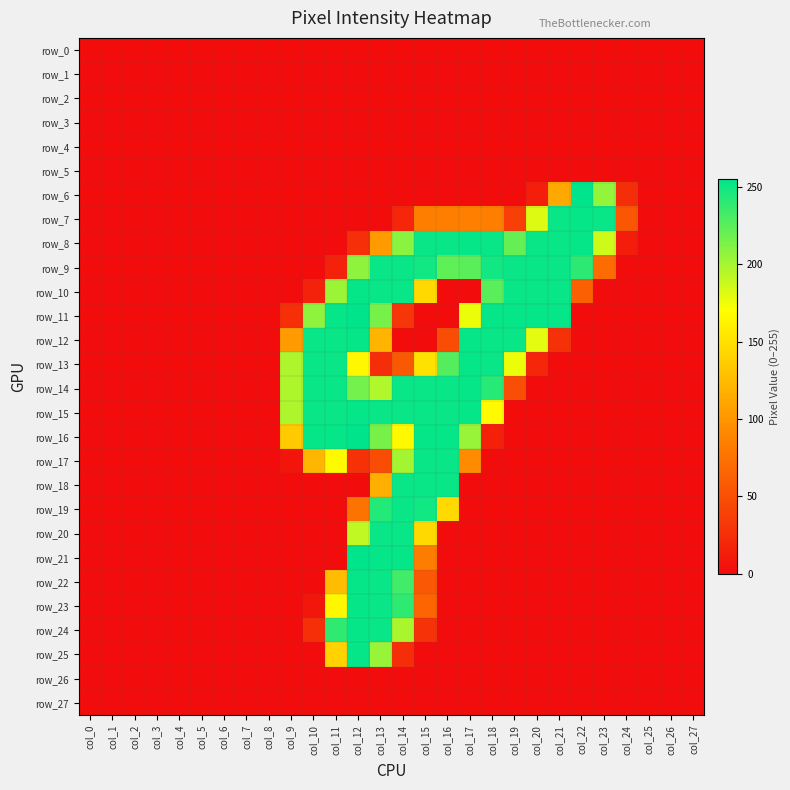

True or false: row_24 has a value of 0 at col_7.

True